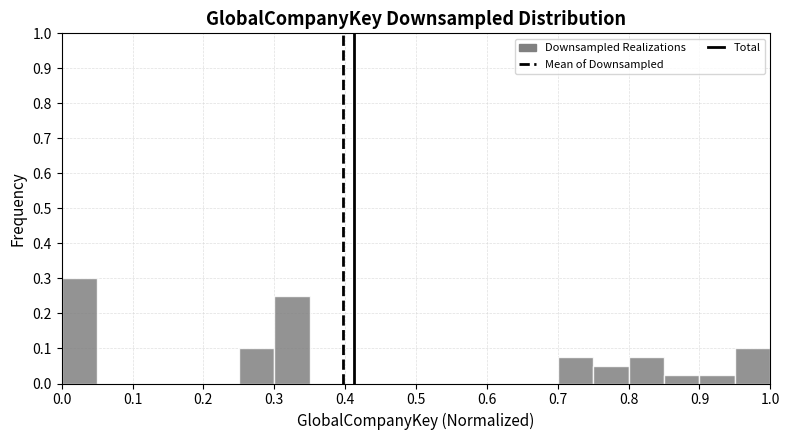

Which range on the x-axis has the tallest bar?

0.00 to 0.05